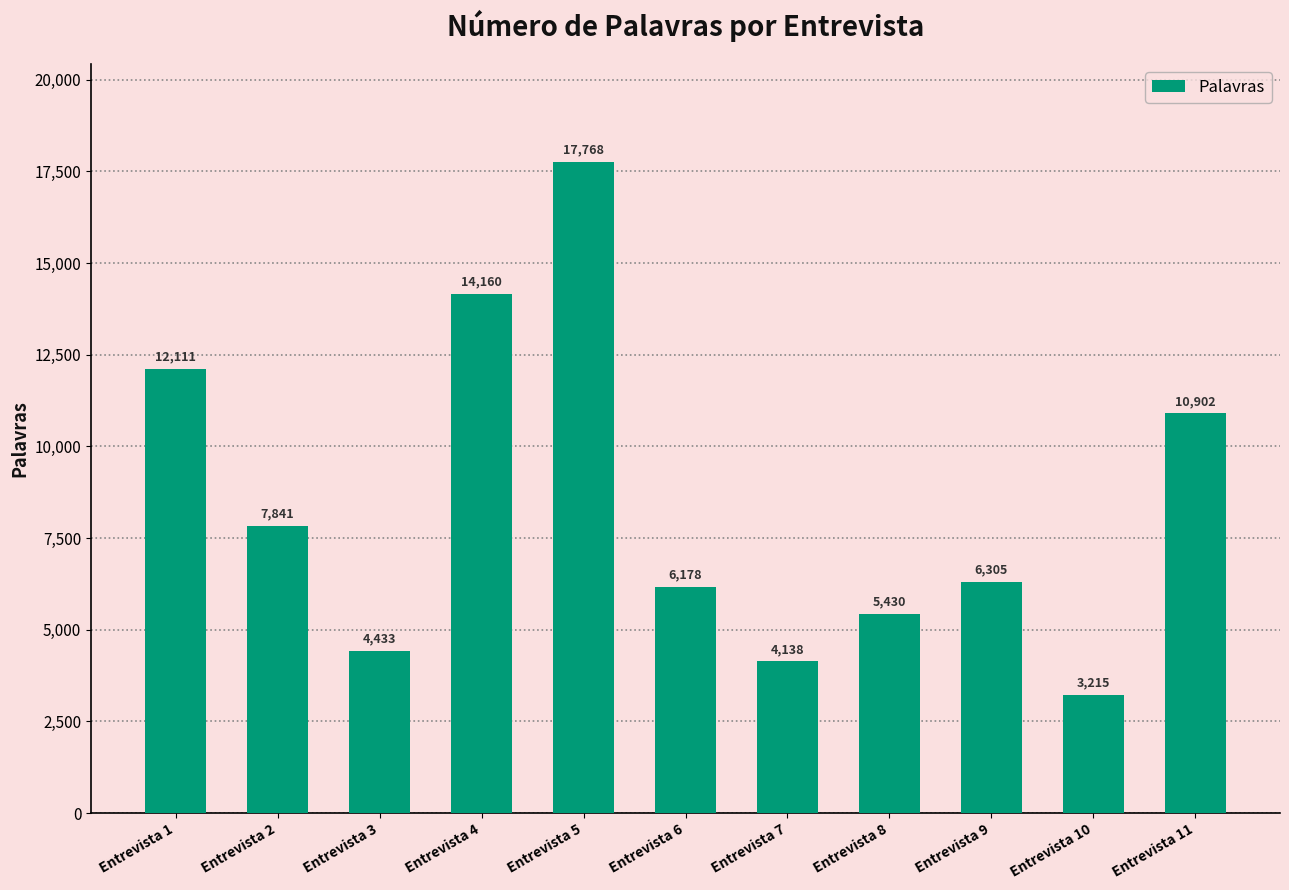

What is the average value?

8407